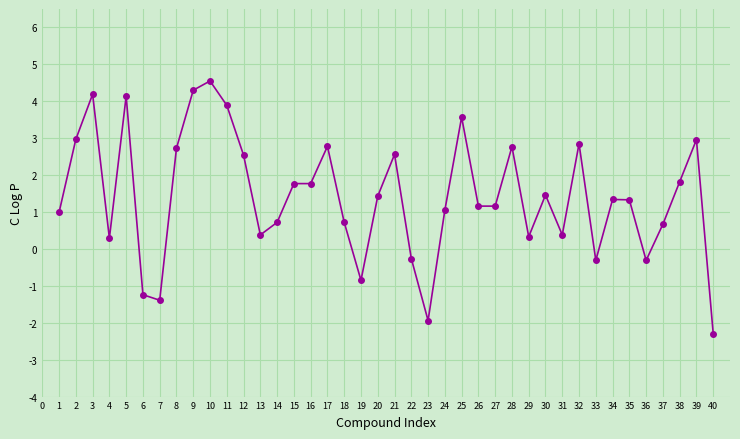

Between 33 and 38, which is larger?

38